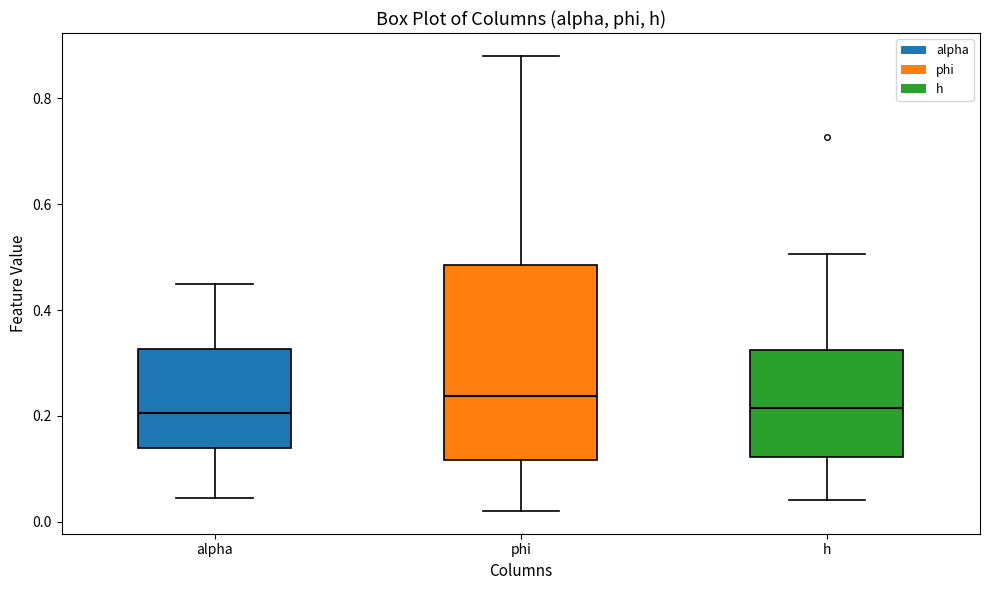

Reading left to right, read every box against the y-axis: the position of its median line, the range the box covers, and the ends of its whiskers. The values are not printed on the chart, so give them approximately, as read against the axis.

alpha: median 0.20, box 0.14 to 0.32, whiskers 0.04 to 0.44
phi: median 0.24, box 0.12 to 0.48, whiskers 0.02 to 0.88
h: median 0.22, box 0.12 to 0.32, whiskers 0.04 to 0.50